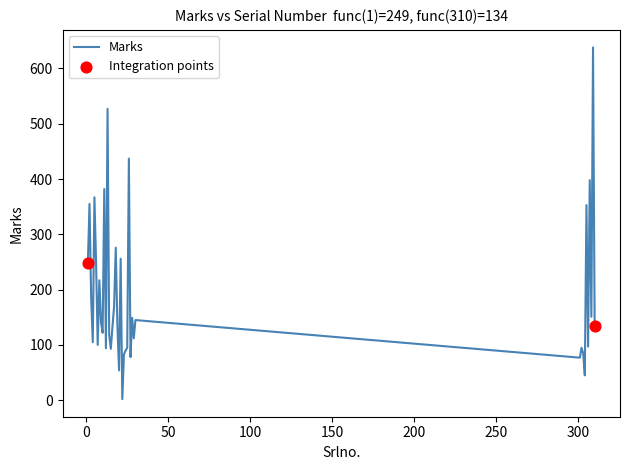

What is the greatest value displayed?

638